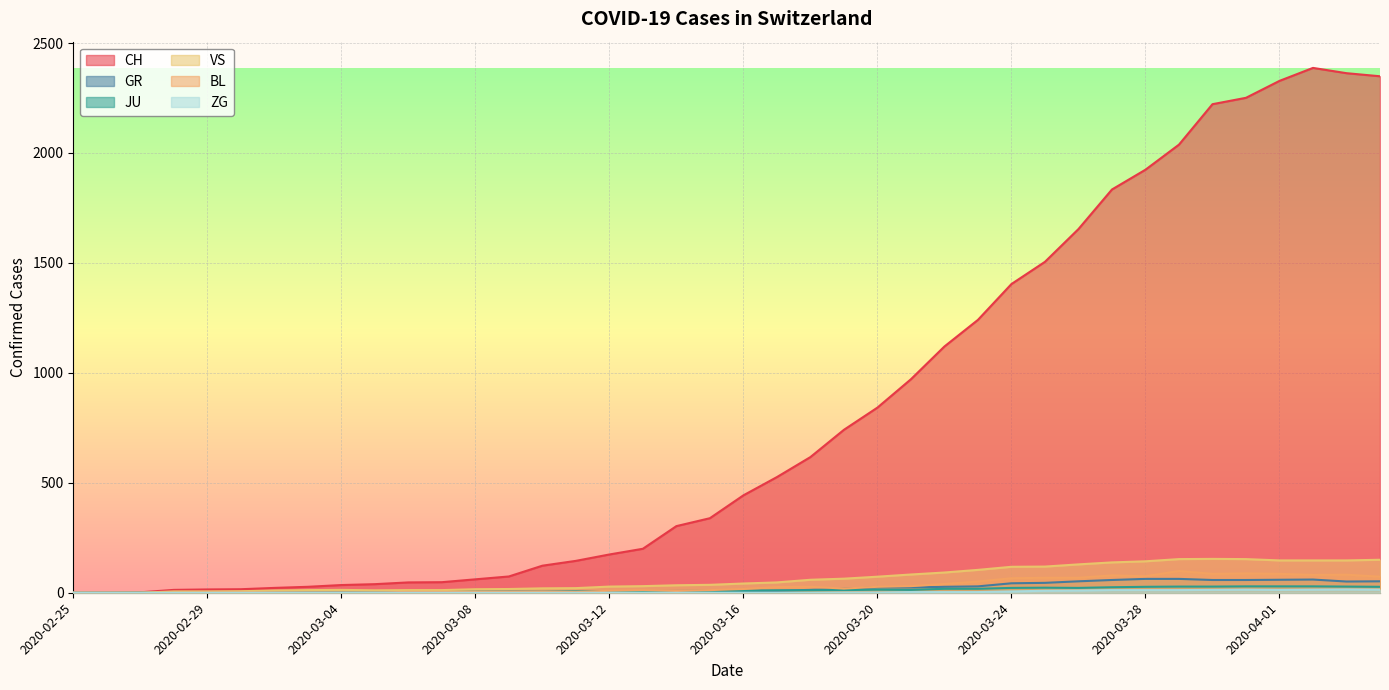

At which label is JU closest to 14?

2020-03-20